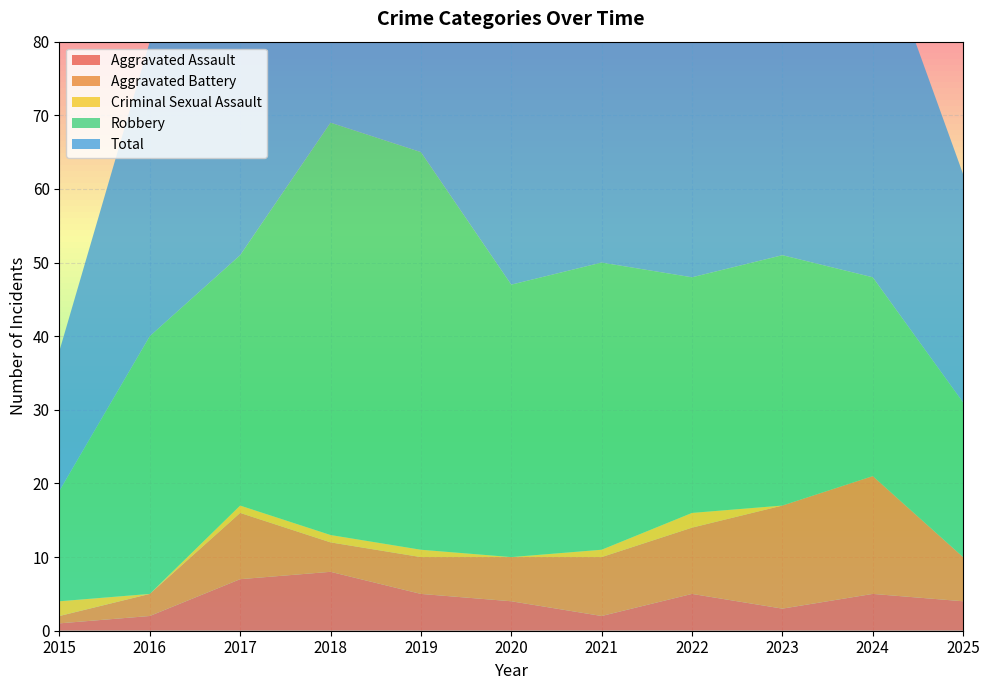

Reading right to left, list all the values displayed in this chart.

Aggravated Assault: 4	5	3	5	2	4	5	8	7	2	1
Aggravated Battery: 6	16	14	9	8	6	5	4	9	3	1
Criminal Sexual Assault: 0	0	0	2	1	0	1	1	1	0	2
Robbery: 21	27	34	32	39	37	54	56	34	35	15
Total: 31	48	51	49	50	47	65	69	51	40	19